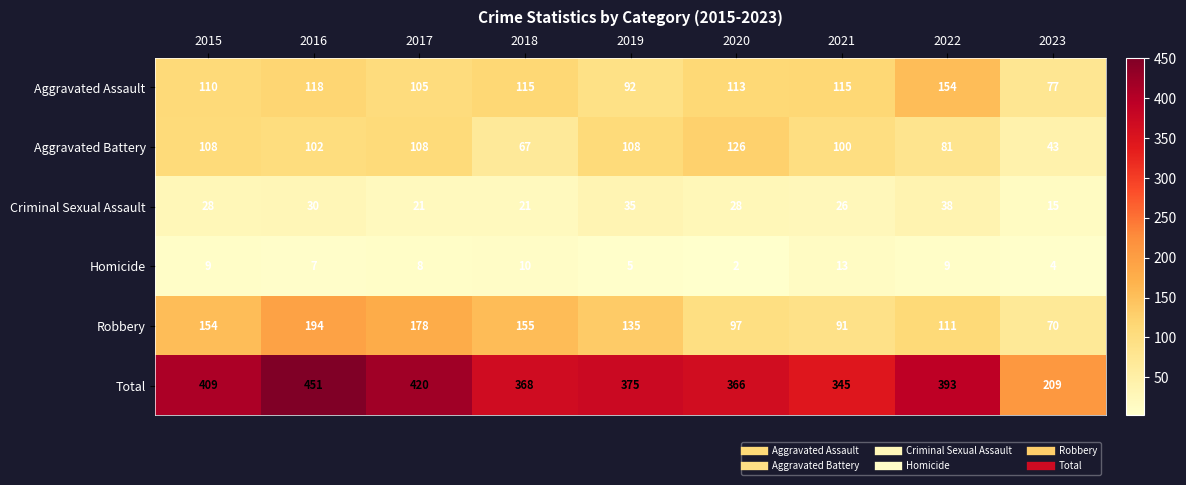

What is the difference between the second highest and second lowest values in the Homicide series?

6